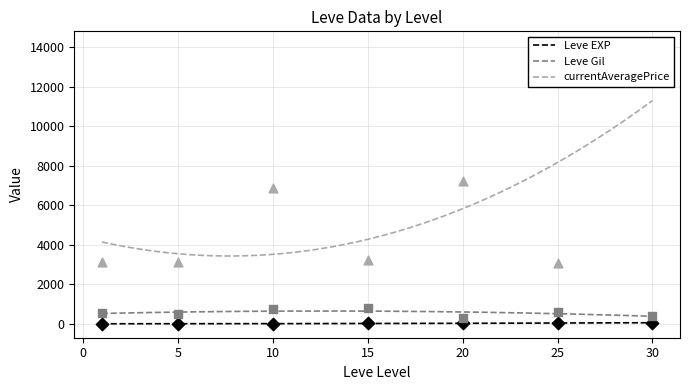

What are all the series names shown in the legend?

Leve EXP, Leve Gil, currentAveragePrice